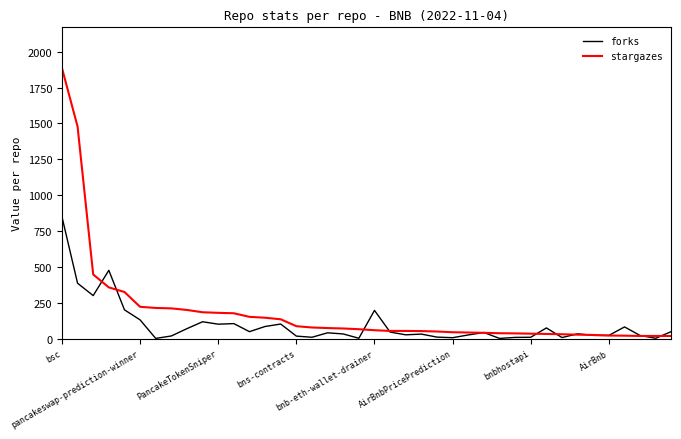

Which series has the largest range (max minus min)?

stargazes